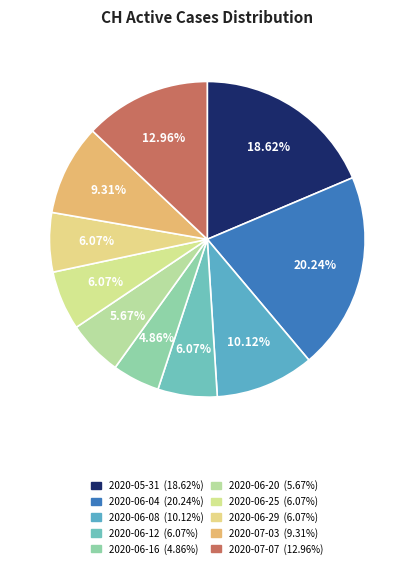

To the nearest percent, what is the difference between the largest and smallest slice percentages?

15%